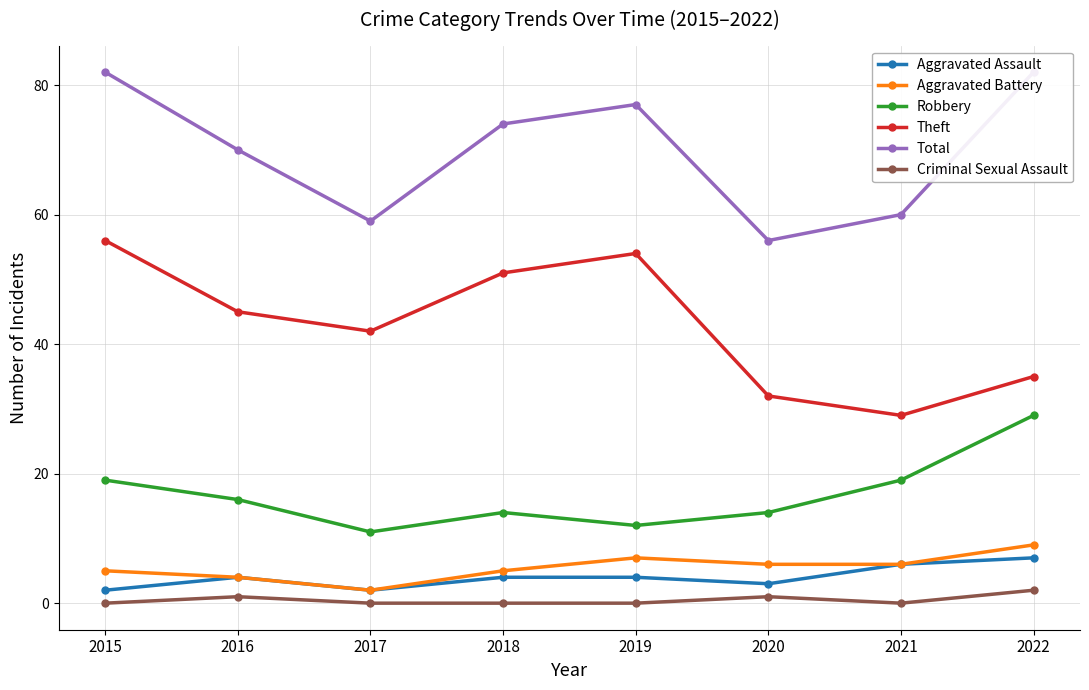

Reading left to right, extract all data points from this chart.

Aggravated Assault: 2	4	2	4	4	3	6	7
Aggravated Battery: 5	4	2	5	7	6	6	9
Robbery: 19	16	11	14	12	14	19	29
Theft: 56	45	42	51	54	32	29	35
Total: 82	70	59	74	77	56	60	82
Criminal Sexual Assault: 0	1	0	0	0	1	0	2